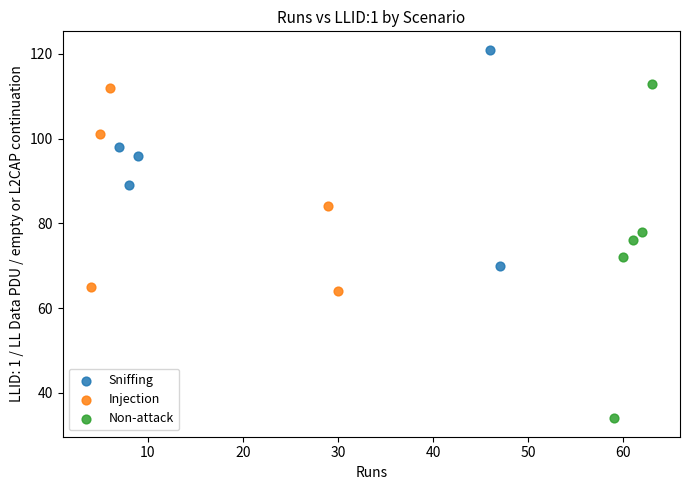

Which series reaches the minimum Y coordinate?

Non-attack